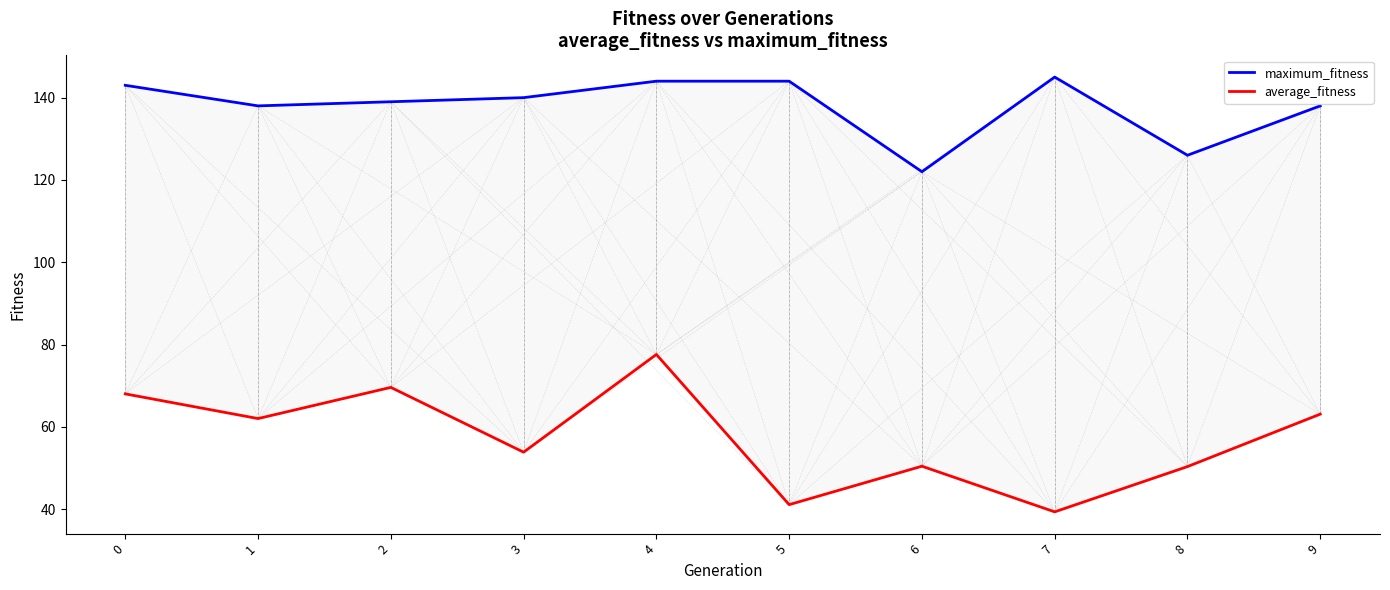

Is it true that maximum_fitness equals 138.0 at 1?

True